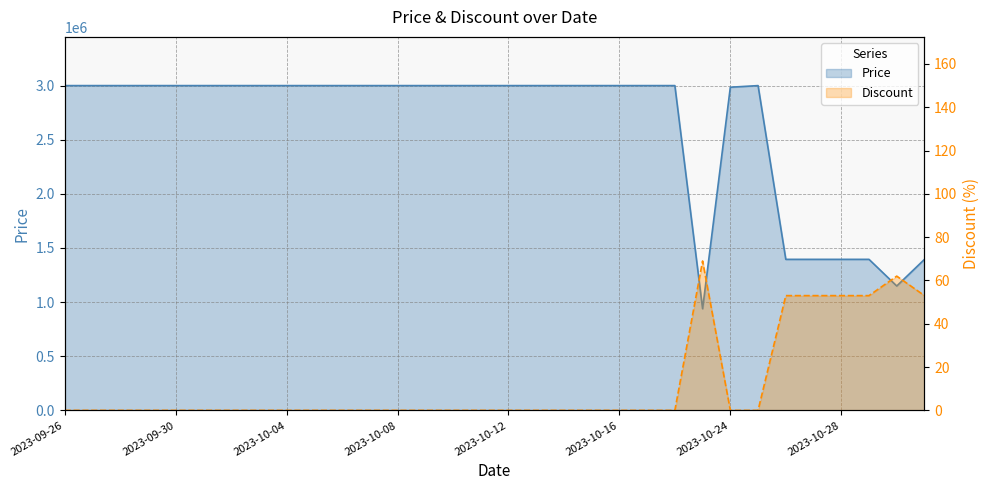

What is the spread (max minus min) of values at 26?

1394947